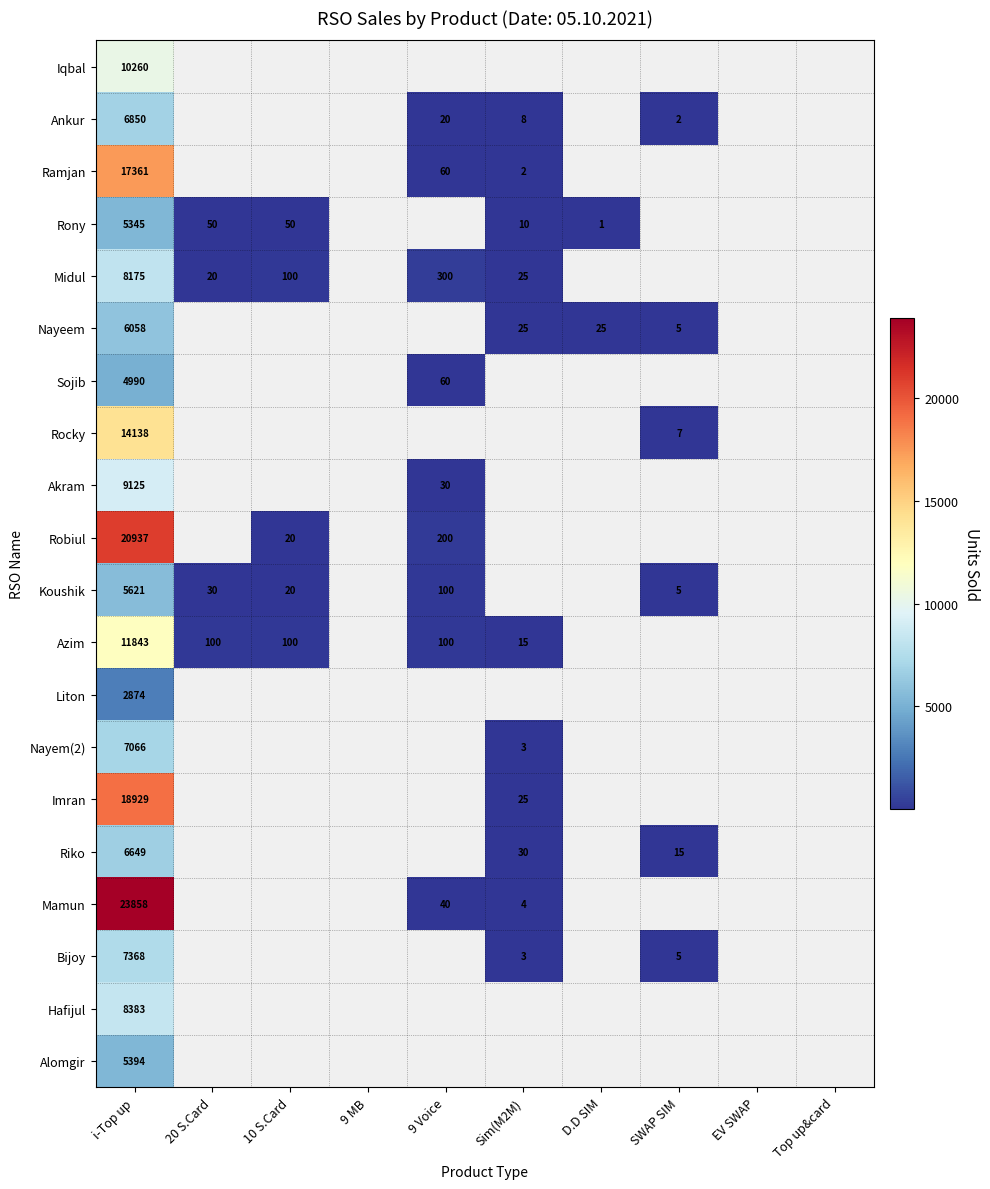

How many data points does each series have?

10